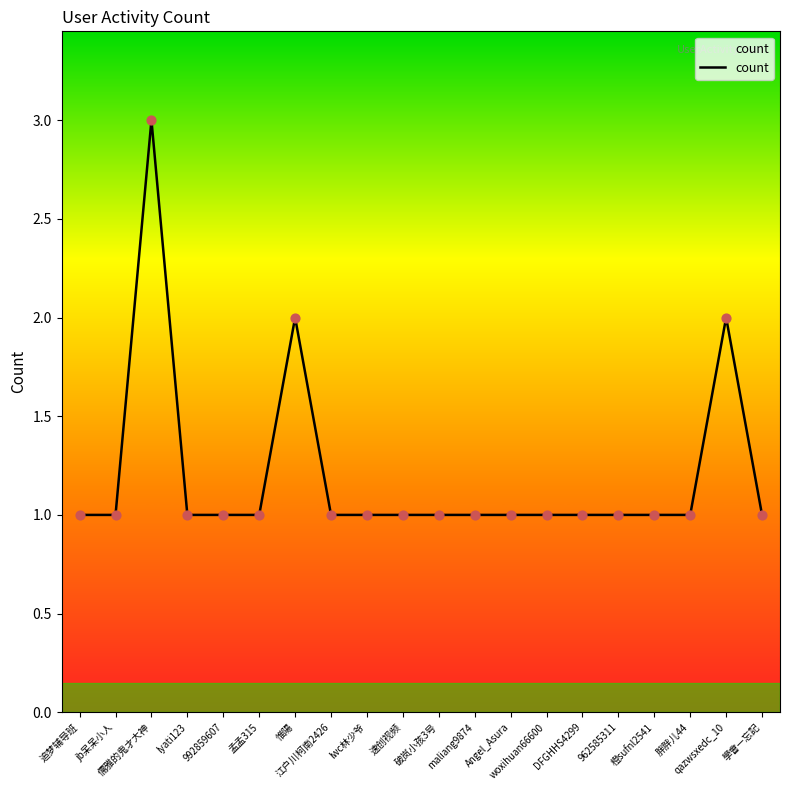

What is the ratio of the value at qazwsxedc_10 to the value at Angel_Asura?

2.0